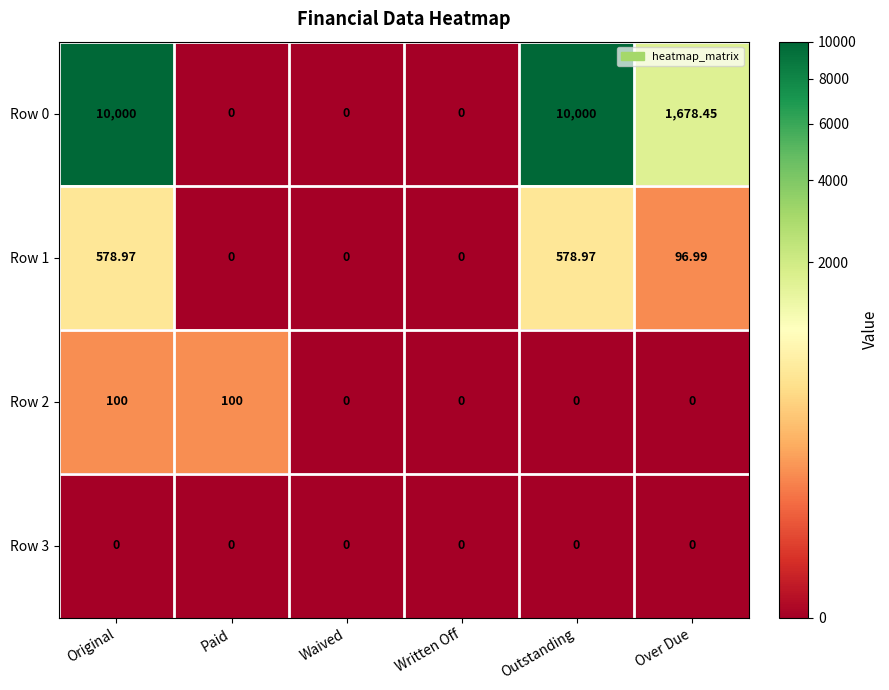

At which category is the sum across all series the highest?

Original